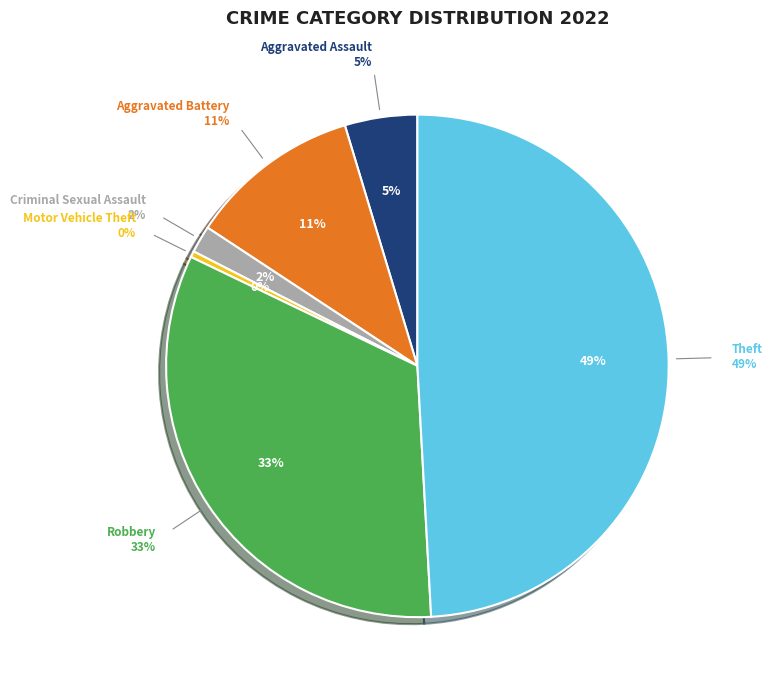

To the nearest percent, what is the average slice percentage?

17%